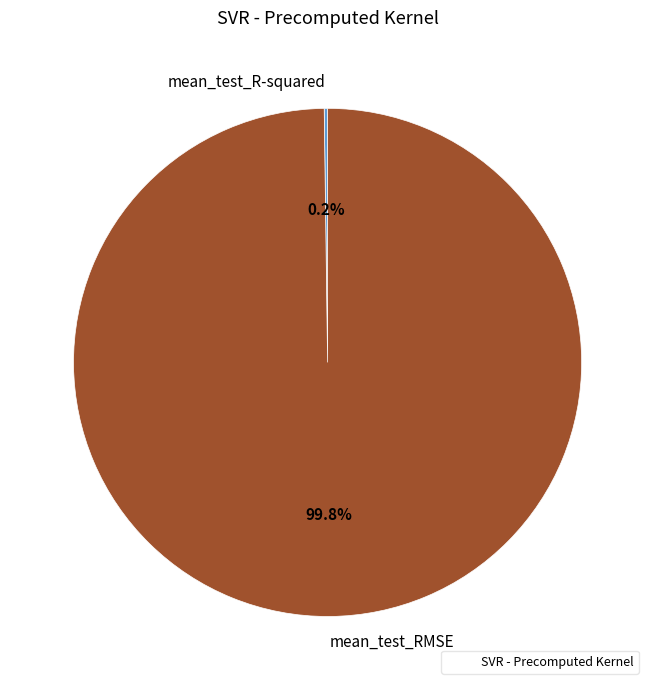

What portion of the pie excludes mean_test_RMSE?

0.2%